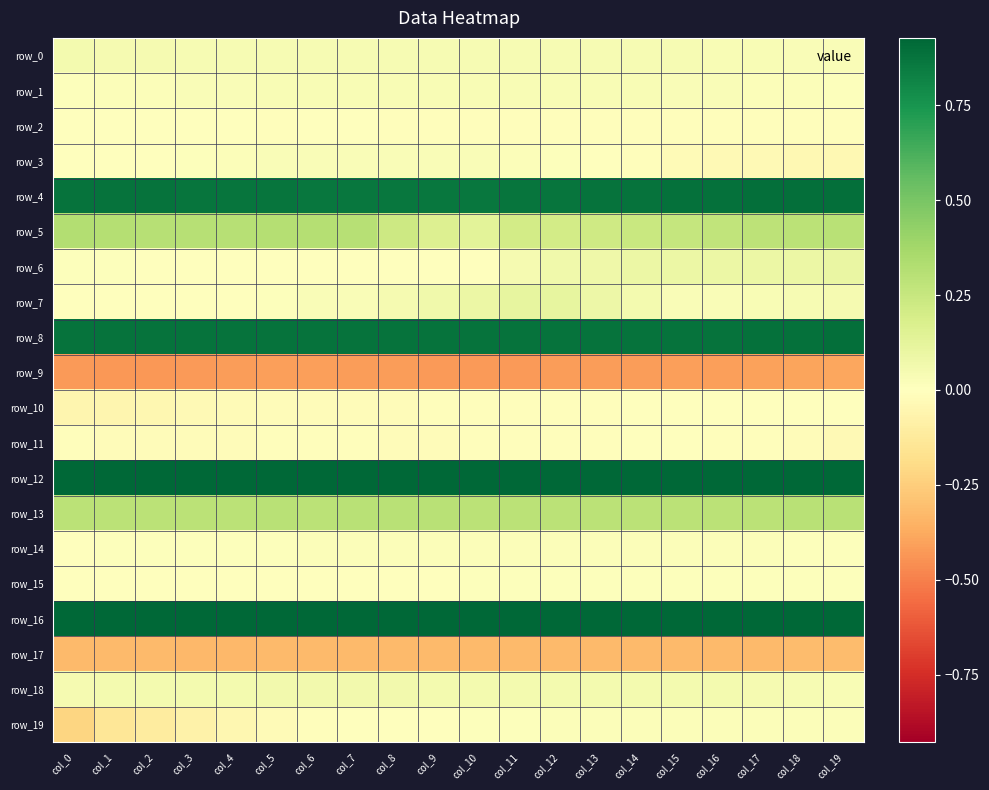

Reading left to right, transcribe all the data shown in this chart.

row_0: col_0=0.1	col_1=0.0	col_2=0.0	col_3=0.0	col_4=0.0	col_5=0.0	col_6=0.0	col_7=0.0	col_8=0.0	col_9=0.0	col_10=0.0	col_11=0.0	col_12=0.0	col_13=0.0	col_14=0.0	col_15=0.0	col_16=0.0	col_17=0.0	col_18=0.0	col_19=0.0
row_1: col_0=0.0	col_1=0.0	col_2=0.0	col_3=0.0	col_4=0.0	col_5=0.0	col_6=0.0	col_7=0.0	col_8=0.0	col_9=0.0	col_10=0.0	col_11=0.0	col_12=0.0	col_13=0.0	col_14=0.0	col_15=0.0	col_16=0.0	col_17=0.0	col_18=0.0	col_19=0.0
row_2: col_0=-0.0	col_1=-0.0	col_2=-0.0	col_3=-0.0	col_4=-0.0	col_5=-0.0	col_6=-0.0	col_7=-0.0	col_8=-0.0	col_9=-0.0	col_10=-0.0	col_11=-0.0	col_12=-0.0	col_13=-0.0	col_14=-0.0	col_15=-0.0	col_16=-0.0	col_17=-0.0	col_18=-0.0	col_19=-0.0
row_3: col_0=0.0	col_1=0.0	col_2=0.0	col_3=0.0	col_4=0.0	col_5=0.0	col_6=0.0	col_7=0.0	col_8=0.0	col_9=0.0	col_10=0.0	col_11=0.0	col_12=0.0	col_13=-0.0	col_14=-0.0	col_15=-0.0	col_16=-0.0	col_17=-0.0	col_18=-0.0	col_19=-0.0
row_4: col_0=0.9	col_1=0.9	col_2=0.9	col_3=0.9	col_4=0.9	col_5=0.9	col_6=0.9	col_7=0.9	col_8=0.9	col_9=0.9	col_10=0.9	col_11=0.9	col_12=0.9	col_13=0.9	col_14=0.9	col_15=0.9	col_16=0.9	col_17=0.9	col_18=0.9	col_19=0.9
row_5: col_0=0.3	col_1=0.3	col_2=0.3	col_3=0.3	col_4=0.3	col_5=0.3	col_6=0.3	col_7=0.3	col_8=0.2	col_9=0.2	col_10=0.1	col_11=0.2	col_12=0.2	col_13=0.2	col_14=0.2	col_15=0.3	col_16=0.3	col_17=0.3	col_18=0.3	col_19=0.3
row_6: col_0=0.0	col_1=0.0	col_2=0.0	col_3=0.0	col_4=0.0	col_5=0.0	col_6=0.0	col_7=0.0	col_8=0.0	col_9=0.0	col_10=0.0	col_11=0.0	col_12=0.1	col_13=0.1	col_14=0.1	col_15=0.1	col_16=0.1	col_17=0.1	col_18=0.1	col_19=0.1
row_7: col_0=-0.0	col_1=0.0	col_2=0.0	col_3=0.0	col_4=0.0	col_5=0.0	col_6=0.0	col_7=0.0	col_8=0.0	col_9=0.1	col_10=0.1	col_11=0.1	col_12=0.1	col_13=0.1	col_14=0.1	col_15=0.0	col_16=0.0	col_17=0.0	col_18=0.0	col_19=0.0
row_8: col_0=0.9	col_1=0.9	col_2=0.9	col_3=0.9	col_4=0.9	col_5=0.9	col_6=0.9	col_7=0.9	col_8=0.9	col_9=0.9	col_10=0.9	col_11=0.9	col_12=0.9	col_13=0.9	col_14=0.9	col_15=0.9	col_16=0.9	col_17=0.9	col_18=0.9	col_19=0.9
row_9: col_0=-0.4	col_1=-0.4	col_2=-0.4	col_3=-0.4	col_4=-0.4	col_5=-0.4	col_6=-0.4	col_7=-0.4	col_8=-0.4	col_9=-0.4	col_10=-0.4	col_11=-0.4	col_12=-0.4	col_13=-0.4	col_14=-0.4	col_15=-0.4	col_16=-0.4	col_17=-0.4	col_18=-0.4	col_19=-0.4
row_10: col_0=-0.1	col_1=-0.1	col_2=-0.0	col_3=-0.0	col_4=-0.0	col_5=-0.0	col_6=-0.0	col_7=-0.0	col_8=-0.0	col_9=-0.0	col_10=-0.0	col_11=-0.0	col_12=-0.0	col_13=-0.0	col_14=-0.0	col_15=-0.0	col_16=-0.0	col_17=-0.0	col_18=-0.0	col_19=-0.0
row_11: col_0=-0.0	col_1=-0.0	col_2=-0.0	col_3=-0.0	col_4=-0.0	col_5=-0.0	col_6=-0.0	col_7=-0.0	col_8=-0.0	col_9=-0.0	col_10=-0.0	col_11=-0.0	col_12=-0.0	col_13=-0.0	col_14=-0.0	col_15=-0.0	col_16=-0.0	col_17=-0.0	col_18=-0.0	col_19=-0.0
row_12: col_0=0.9	col_1=0.9	col_2=0.9	col_3=0.9	col_4=0.9	col_5=0.9	col_6=0.9	col_7=0.9	col_8=0.9	col_9=0.9	col_10=0.9	col_11=0.9	col_12=0.9	col_13=0.9	col_14=0.9	col_15=0.9	col_16=0.9	col_17=0.9	col_18=0.9	col_19=0.9
row_13: col_0=0.3	col_1=0.3	col_2=0.3	col_3=0.3	col_4=0.3	col_5=0.3	col_6=0.3	col_7=0.3	col_8=0.3	col_9=0.3	col_10=0.3	col_11=0.3	col_12=0.3	col_13=0.3	col_14=0.3	col_15=0.3	col_16=0.3	col_17=0.3	col_18=0.3	col_19=0.3
row_14: col_0=0.0	col_1=0.0	col_2=0.0	col_3=0.0	col_4=0.0	col_5=0.0	col_6=0.0	col_7=0.0	col_8=0.0	col_9=0.0	col_10=0.0	col_11=0.0	col_12=0.0	col_13=0.0	col_14=0.0	col_15=0.0	col_16=0.0	col_17=0.0	col_18=0.0	col_19=0.0
row_15: col_0=-0.0	col_1=-0.0	col_2=-0.0	col_3=0.0	col_4=0.0	col_5=0.0	col_6=0.0	col_7=0.0	col_8=0.0	col_9=0.0	col_10=0.0	col_11=0.0	col_12=0.0	col_13=0.0	col_14=0.0	col_15=0.0	col_16=0.0	col_17=0.0	col_18=0.0	col_19=0.0
row_16: col_0=0.9	col_1=0.9	col_2=0.9	col_3=0.9	col_4=0.9	col_5=0.9	col_6=0.9	col_7=0.9	col_8=0.9	col_9=0.9	col_10=0.9	col_11=0.9	col_12=0.9	col_13=0.9	col_14=0.9	col_15=0.9	col_16=0.9	col_17=0.9	col_18=0.9	col_19=0.9
row_17: col_0=-0.3	col_1=-0.3	col_2=-0.3	col_3=-0.3	col_4=-0.3	col_5=-0.3	col_6=-0.3	col_7=-0.3	col_8=-0.3	col_9=-0.3	col_10=-0.3	col_11=-0.3	col_12=-0.3	col_13=-0.3	col_14=-0.3	col_15=-0.3	col_16=-0.3	col_17=-0.3	col_18=-0.3	col_19=-0.3
row_18: col_0=0.0	col_1=0.1	col_2=0.1	col_3=0.1	col_4=0.1	col_5=0.1	col_6=0.1	col_7=0.1	col_8=0.1	col_9=0.1	col_10=0.1	col_11=0.1	col_12=0.1	col_13=0.1	col_14=0.1	col_15=0.1	col_16=0.1	col_17=0.0	col_18=0.0	col_19=0.0
row_19: col_0=-0.2	col_1=-0.1	col_2=-0.1	col_3=-0.1	col_4=-0.0	col_5=-0.0	col_6=-0.0	col_7=-0.0	col_8=0.0	col_9=0.0	col_10=0.0	col_11=0.0	col_12=0.0	col_13=0.0	col_14=0.0	col_15=0.0	col_16=0.0	col_17=0.0	col_18=0.0	col_19=0.0